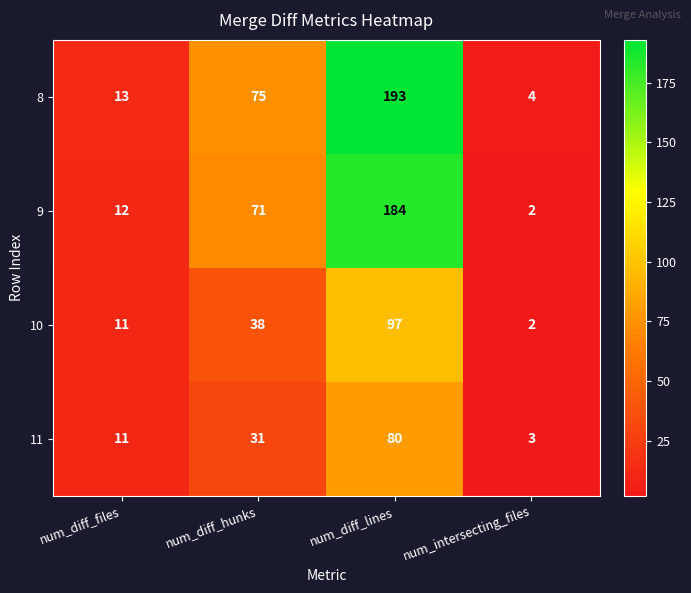

Between num_diff_files and num_diff_lines, which series saw the biggest shift?

8